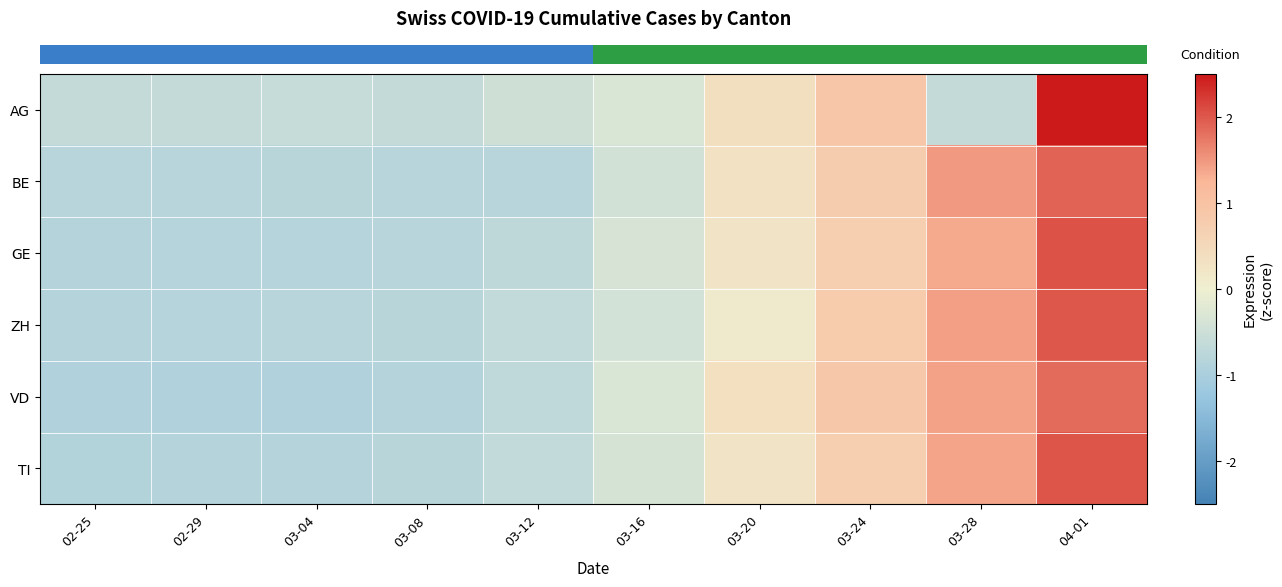

Reading right to left, extract all data points from this chart.

row_0: 04-01=2.5	03-28=-0.6	03-24=0.9	03-20=0.4	03-16=-0.3	03-12=-0.5	03-08=-0.6	03-04=-0.6	02-29=-0.6	02-25=-0.6
row_1: 04-01=1.9	03-28=1.5	03-24=0.8	03-20=0.3	03-16=-0.4	03-12=-0.8	03-08=-0.8	03-04=-0.8	02-29=-0.8	02-25=-0.8
row_2: 04-01=2.0	03-28=1.4	03-24=0.7	03-20=0.3	03-16=-0.3	03-12=-0.7	03-08=-0.8	03-04=-0.8	02-29=-0.8	02-25=-0.8
row_3: 04-01=2.0	03-28=1.4	03-24=0.8	03-20=0.1	03-16=-0.4	03-12=-0.7	03-08=-0.8	03-04=-0.8	02-29=-0.8	02-25=-0.8
row_4: 04-01=1.8	03-28=1.4	03-24=0.9	03-20=0.3	03-16=-0.3	03-12=-0.7	03-08=-0.9	03-04=-0.9	02-29=-0.9	02-25=-0.9
row_5: 04-01=2.0	03-28=1.4	03-24=0.7	03-20=0.3	03-16=-0.4	03-12=-0.6	03-08=-0.8	03-04=-0.8	02-29=-0.9	02-25=-0.9